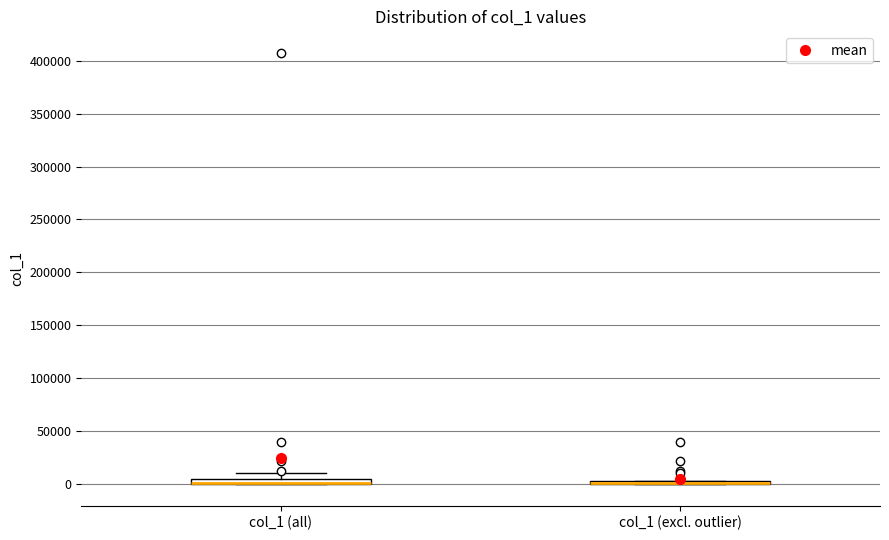

Where is the lower edge of the box for col_1 (all) on the y-axis? The values are not printed on the chart, so give them approximately, as read against the axis.

0